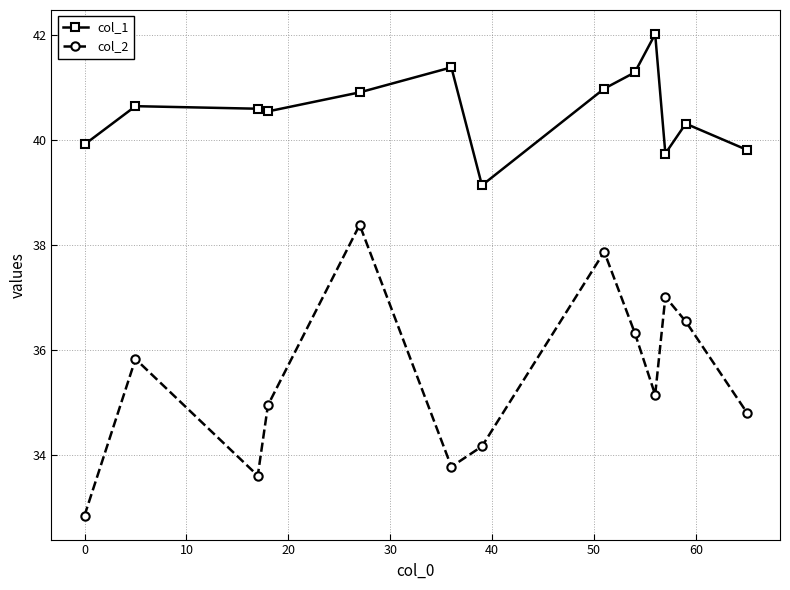

List the series in order of their overall mean, highest first.

col_1, col_2